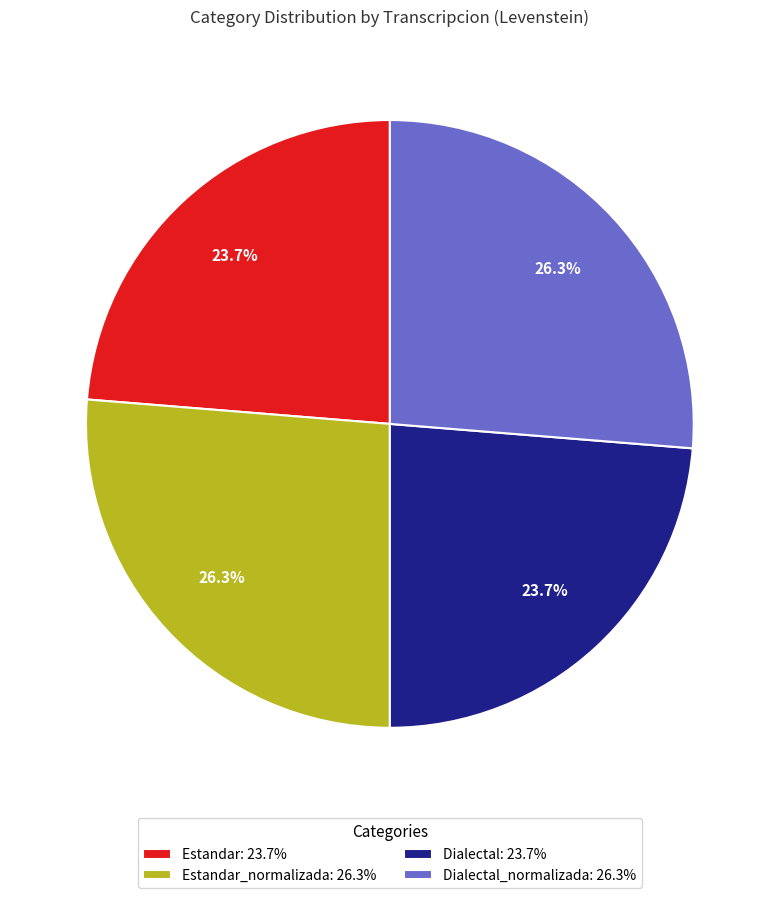

Does any single category account for the majority?

No